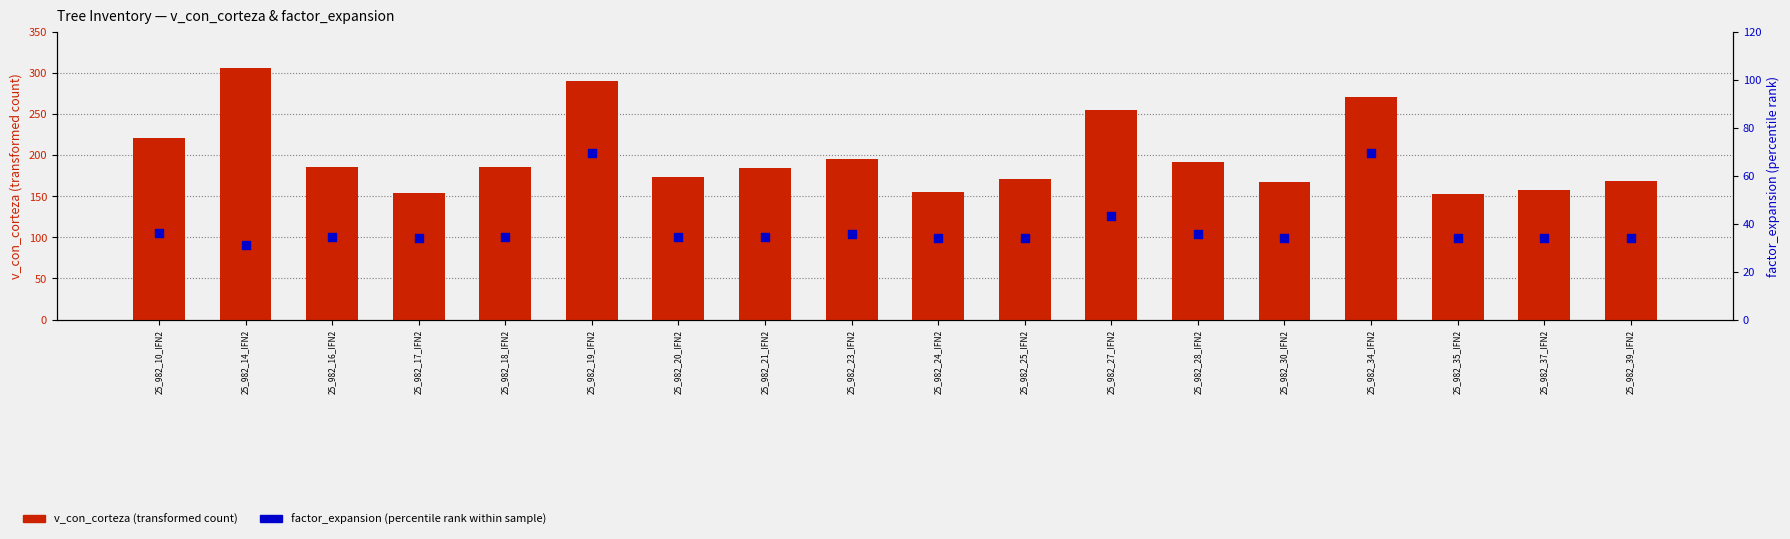

Which series has the widest spread of Y values?

v_con_corteza